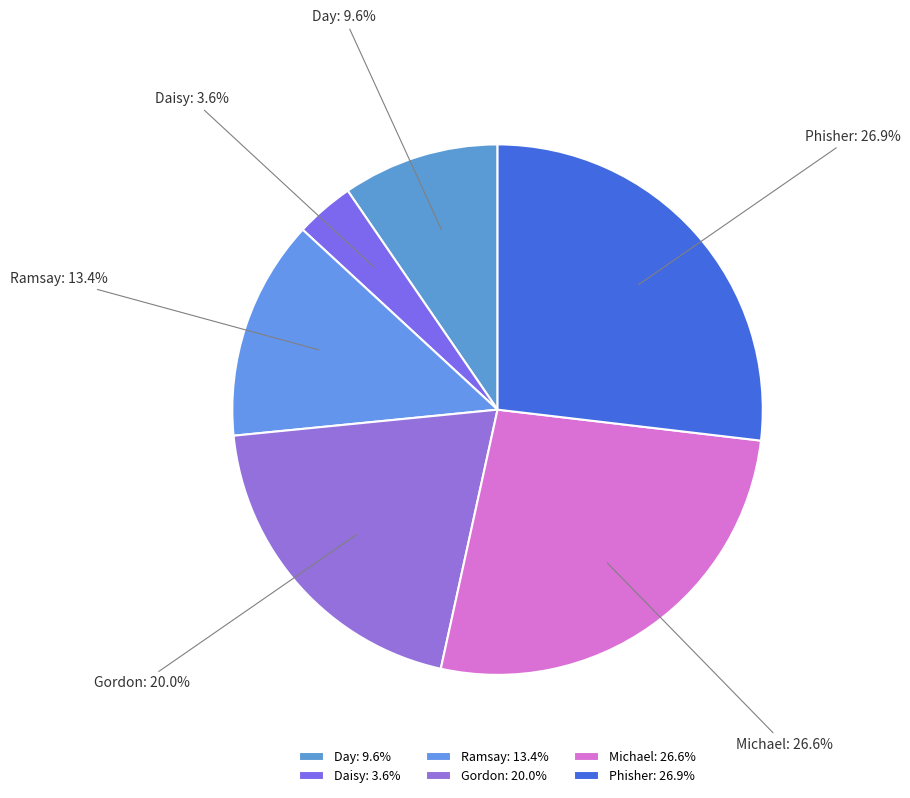

What is the total percentage of Ramsay and Michael?

40.0%